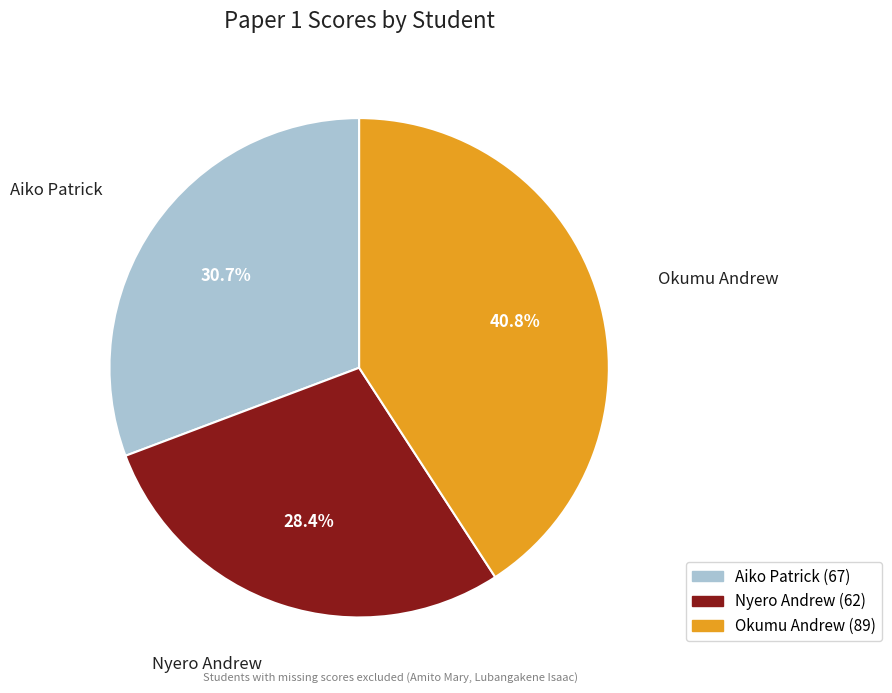

True or false: Aiko Patrick accounts for 40% of the total.

False